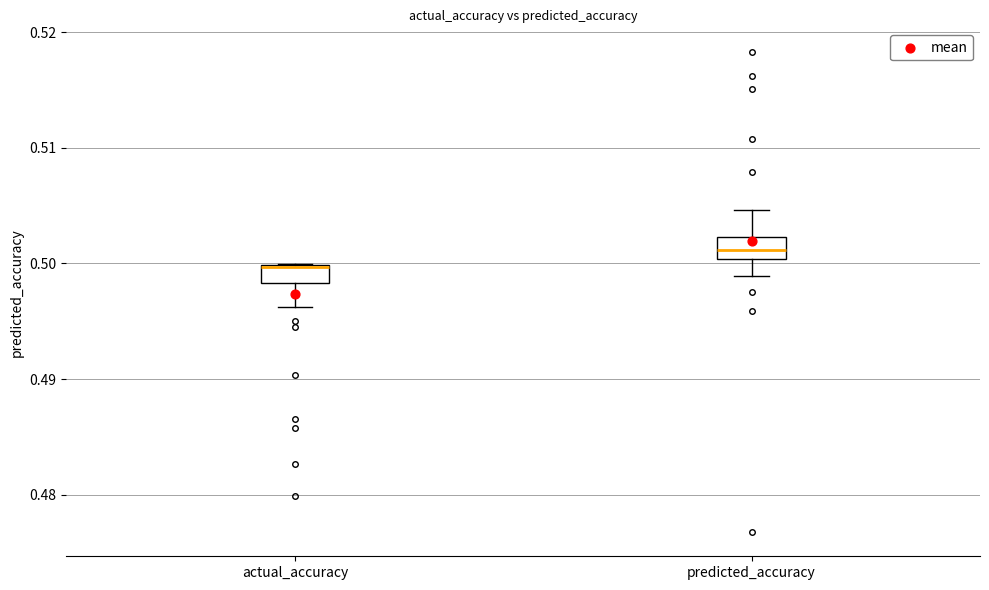

Reading left to right, read every box against the y-axis: the position of its median line, the range the box covers, and the ends of its whiskers. The values are not printed on the chart, so give them approximately, as read against the axis.

actual_accuracy: median 0.500, box 0.498 to 0.500, whiskers 0.496 to 0.500
predicted_accuracy: median 0.501, box 0.500 to 0.502, whiskers 0.499 to 0.505